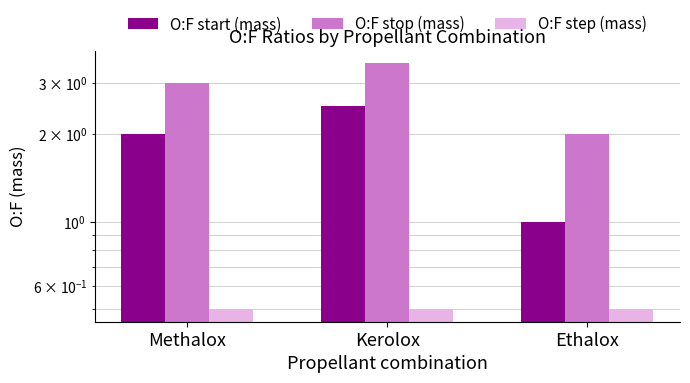

How many data points does each series have?

3